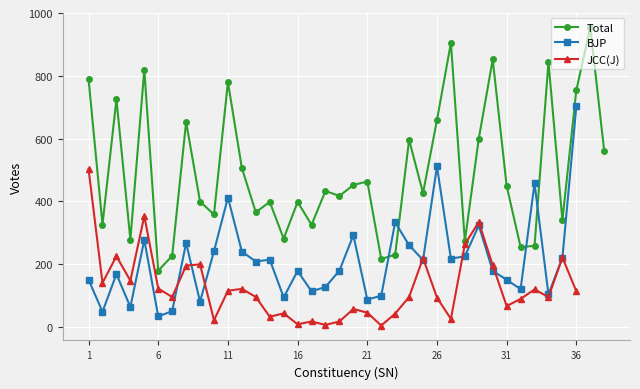

At which label does BJP reach its peak?

36